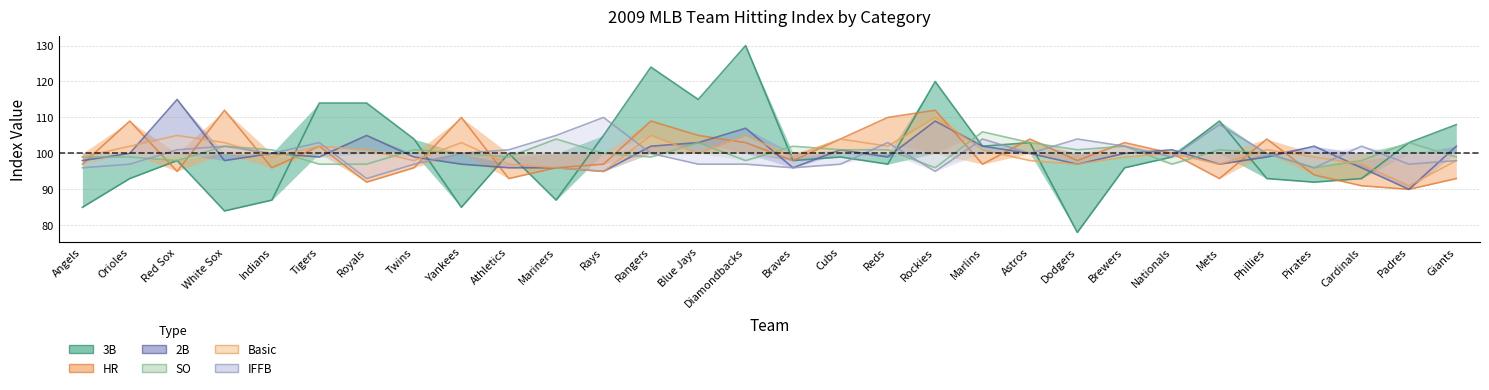

Which series changed the most between White Sox and Tigers?

3B